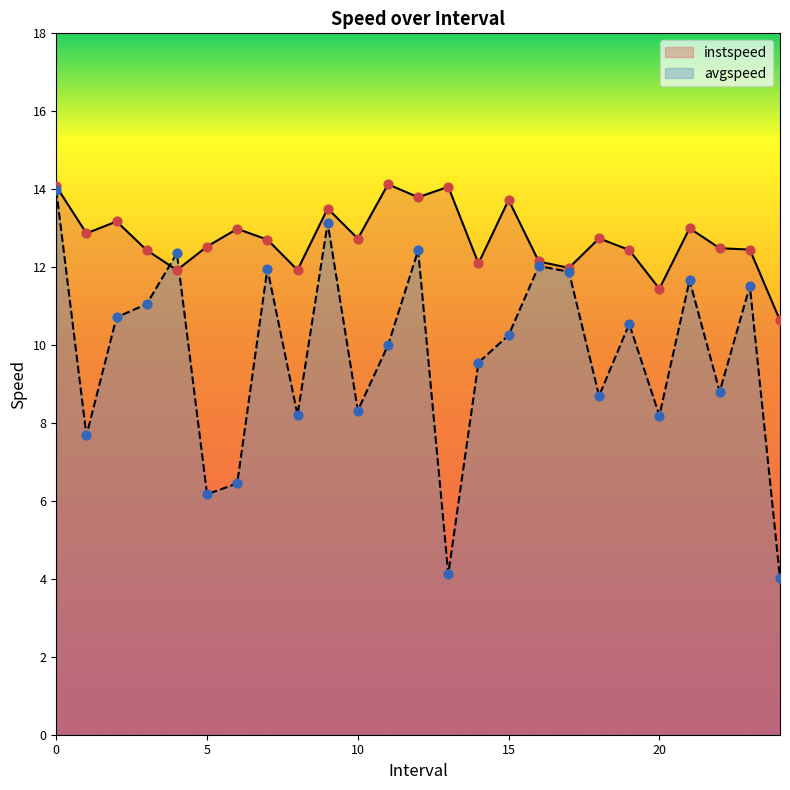

Which series has the largest total across all categories?

instspeed